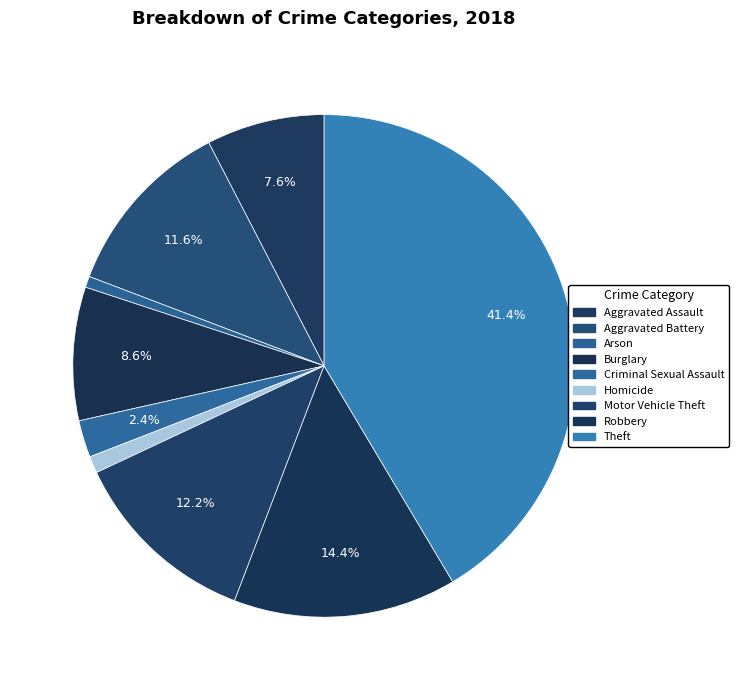

How many segments does this pie chart have?

9